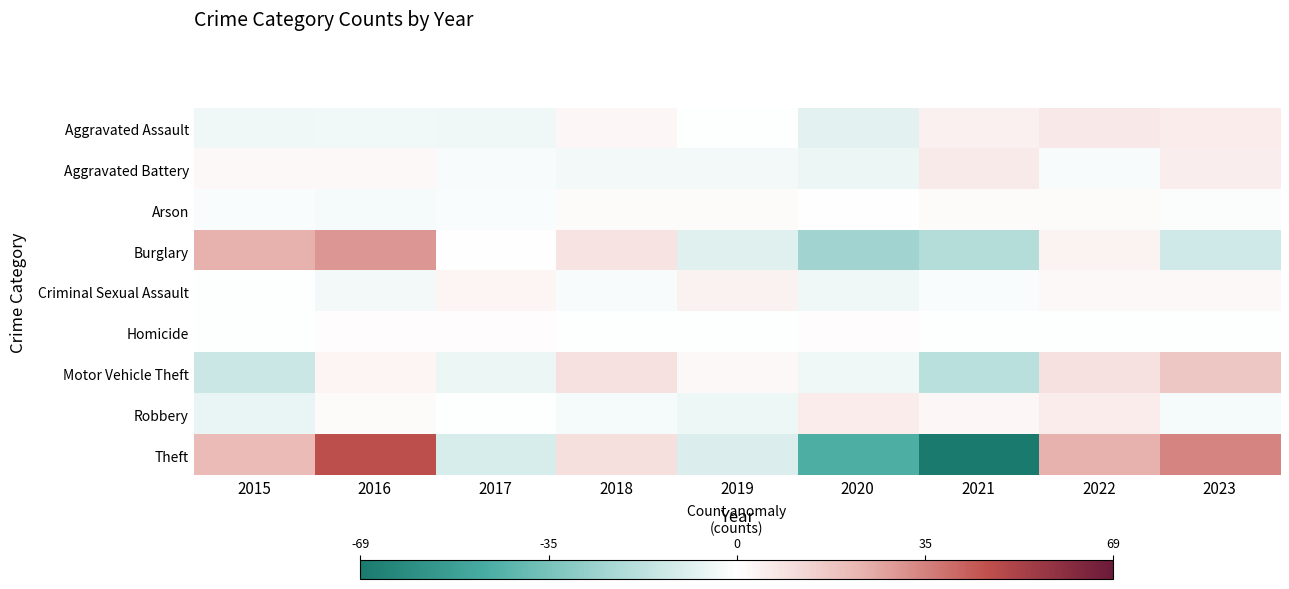

What is the smallest value displayed?

-69.3